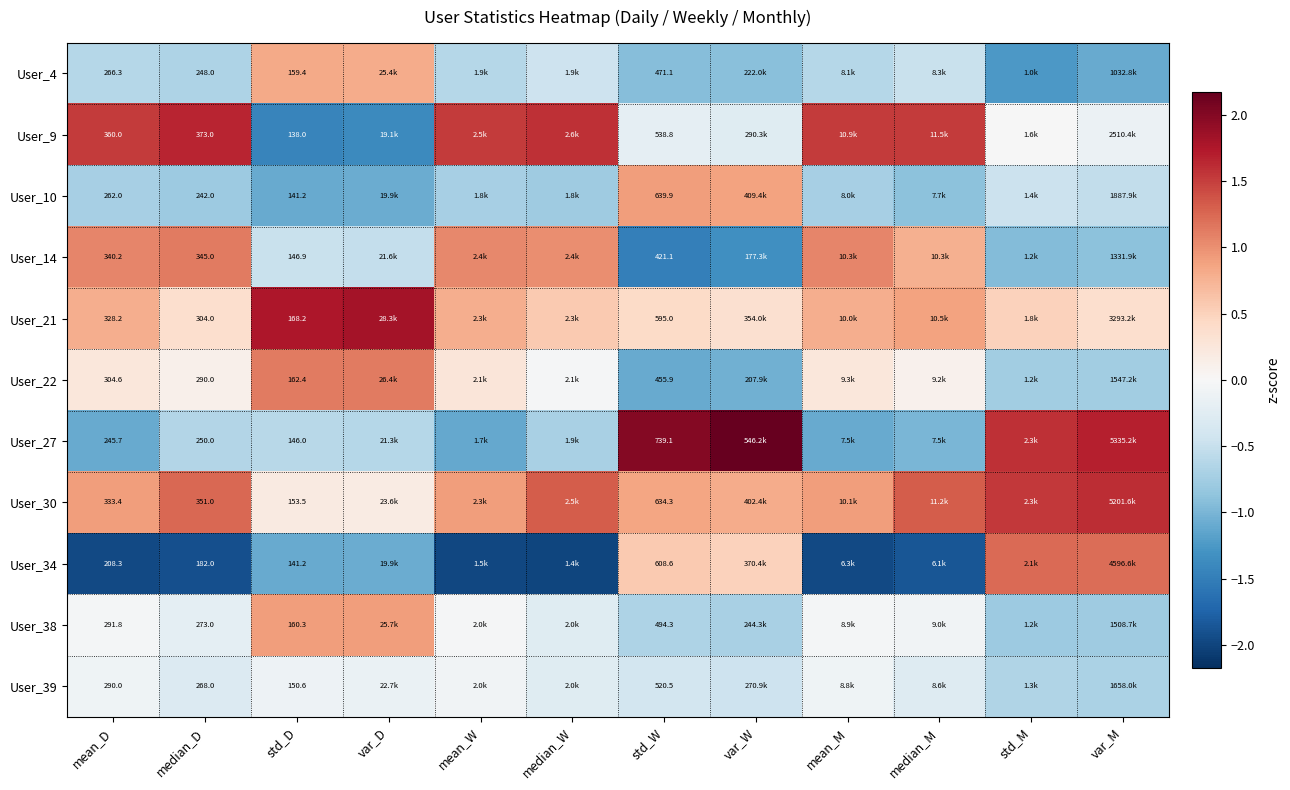

Count the number of categories in the chart.

12